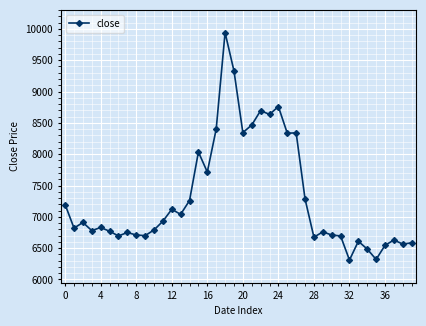

What is the minimum value shown in the chart?

6310